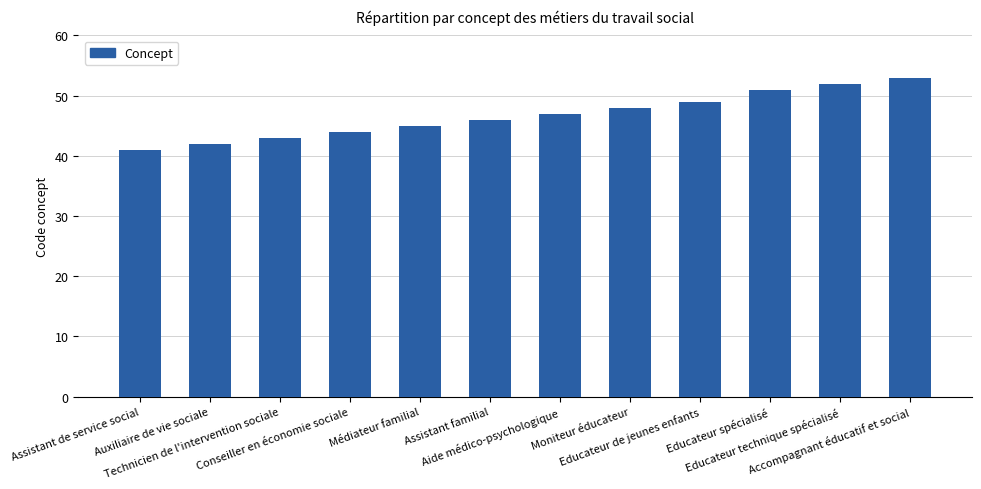

Reading left to right, transcribe all the data shown in this chart.

Assistant de service social=41	Auxiliaire de vie sociale=42	Technicien de l'intervention sociale=43	Conseiller en économie sociale=44	Médiateur familial=45	Assistant familial=46	Aide médico-psychologique=47	Moniteur éducateur=48	Educateur de jeunes enfants=49	Educateur spécialisé=51	Educateur technique spécialisé=52	Accompagnant éducatif et social=53